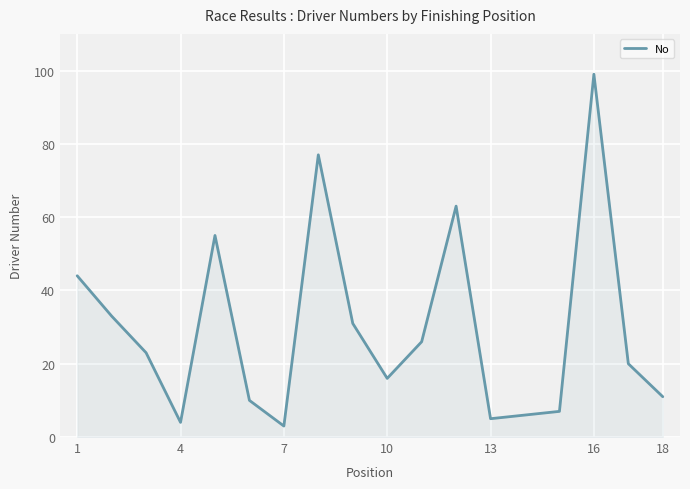

How many interior local valleys (lower than both neighbors) does the data have?

4